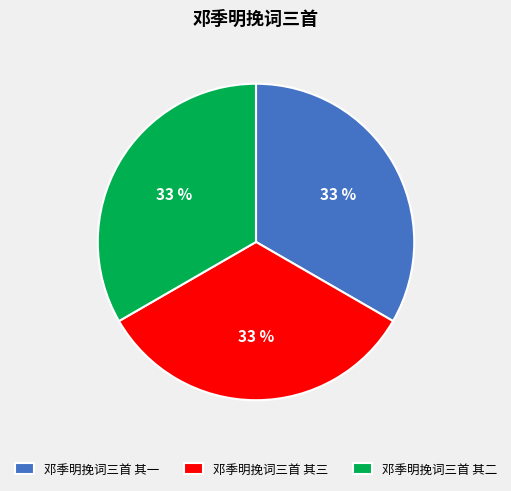

To the nearest percent, what is the average slice percentage?

33%